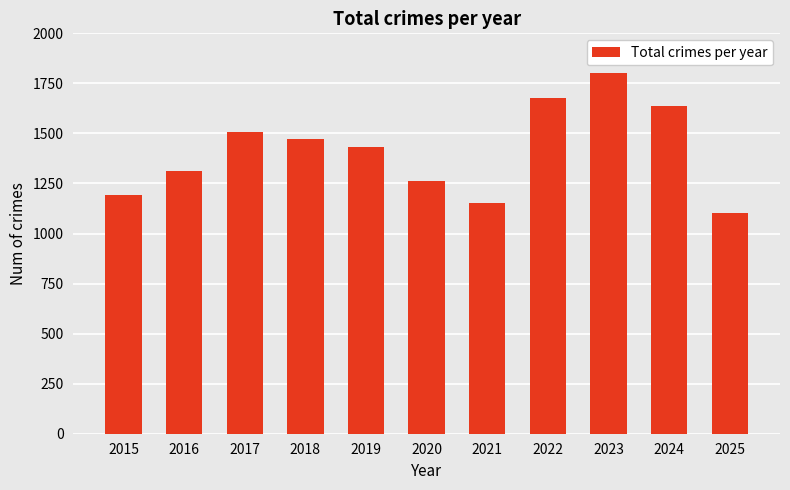

Reading left to right, what are all the values shown in this chart?

2015=1190	2016=1310	2017=1506	2018=1473	2019=1433	2020=1262	2021=1150	2022=1678	2023=1803	2024=1635	2025=1101